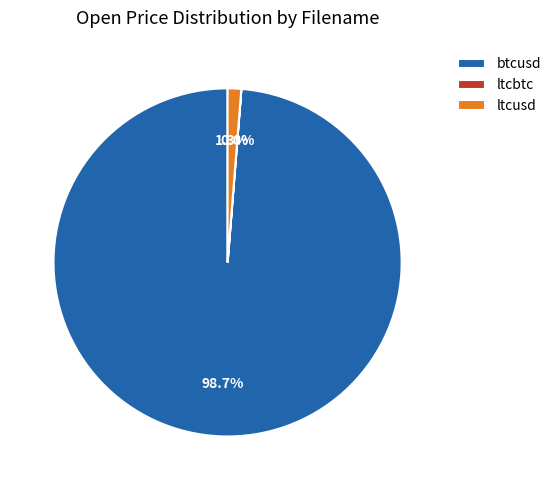

Which slice is the largest?

btcusd